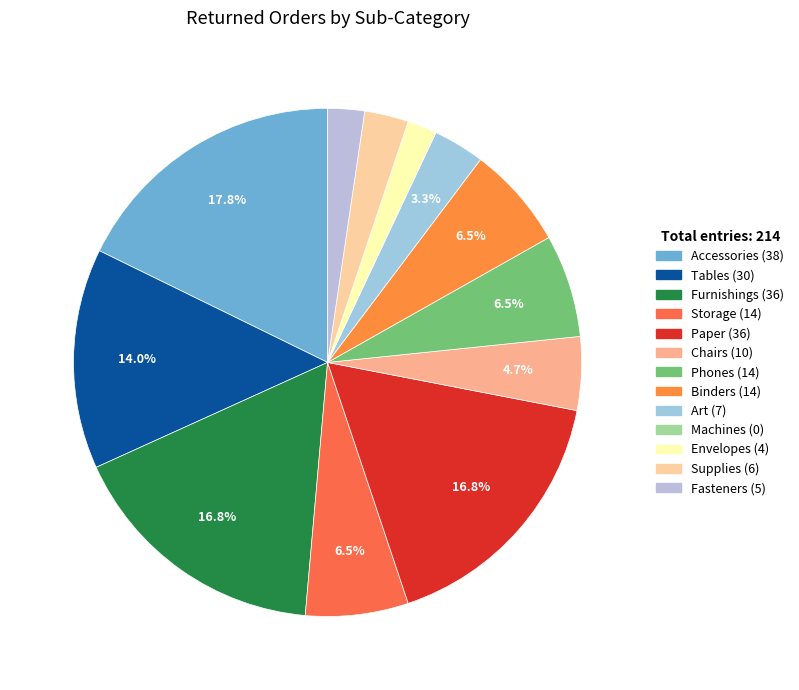

What is the total percentage of Envelopes and Machines?

1.9%